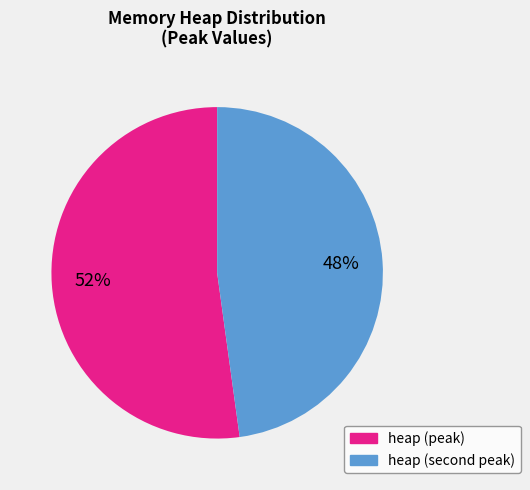

To the nearest percent, what is the average slice percentage?

50%